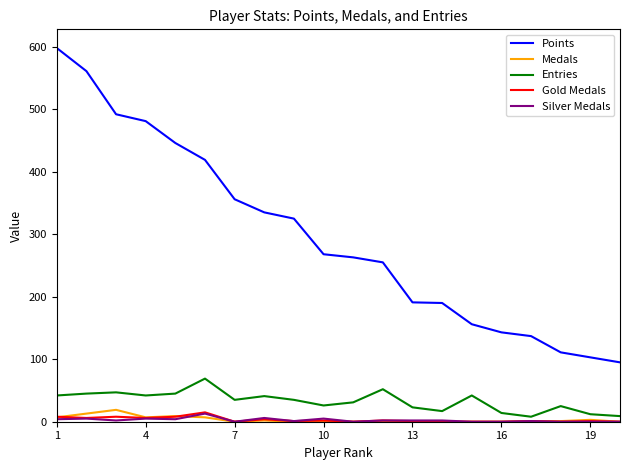

True or false: Gold Medals and Points cross at least once.

False